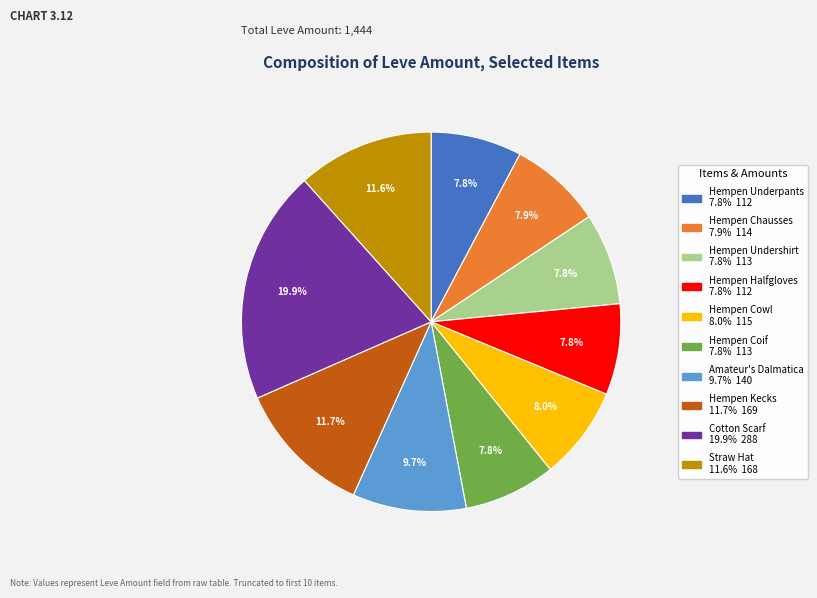

Does any single category account for the majority?

No